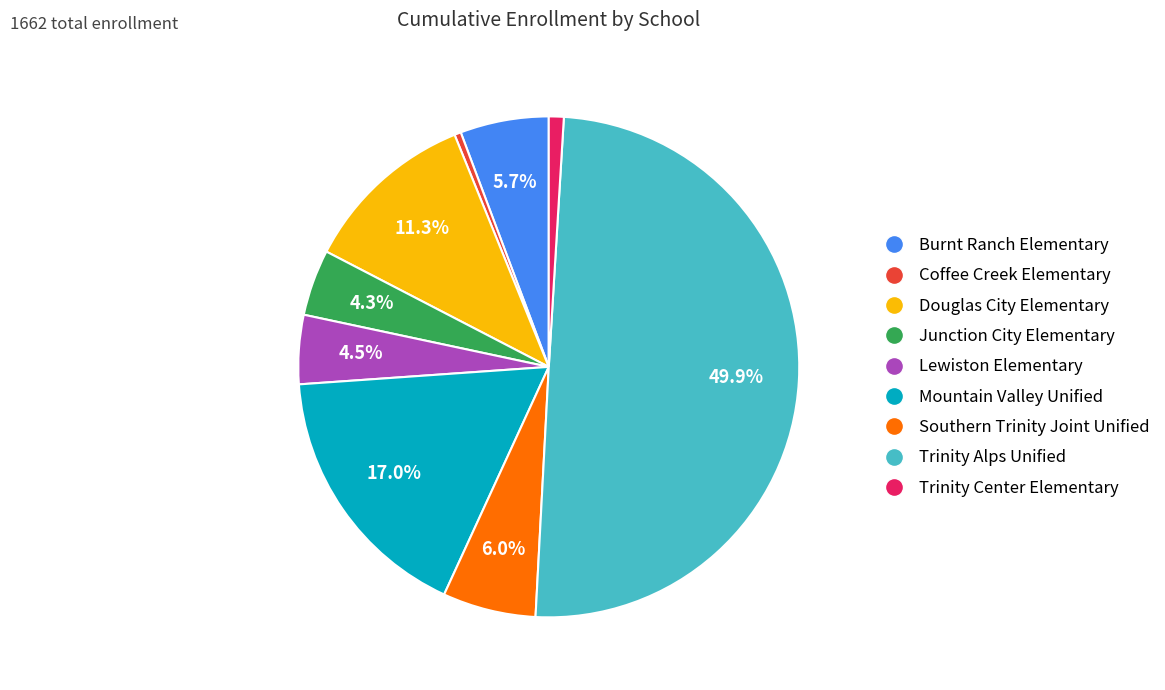

How many slices are in this pie chart?

9